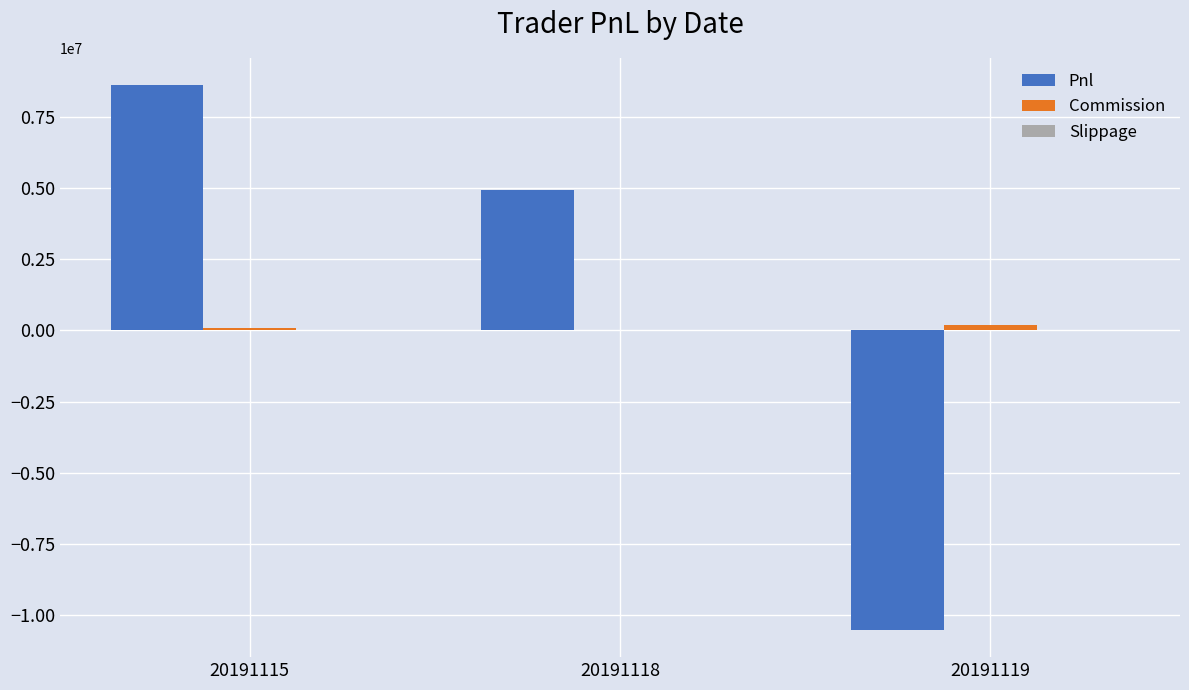

What is the greatest value displayed?

8617763.0